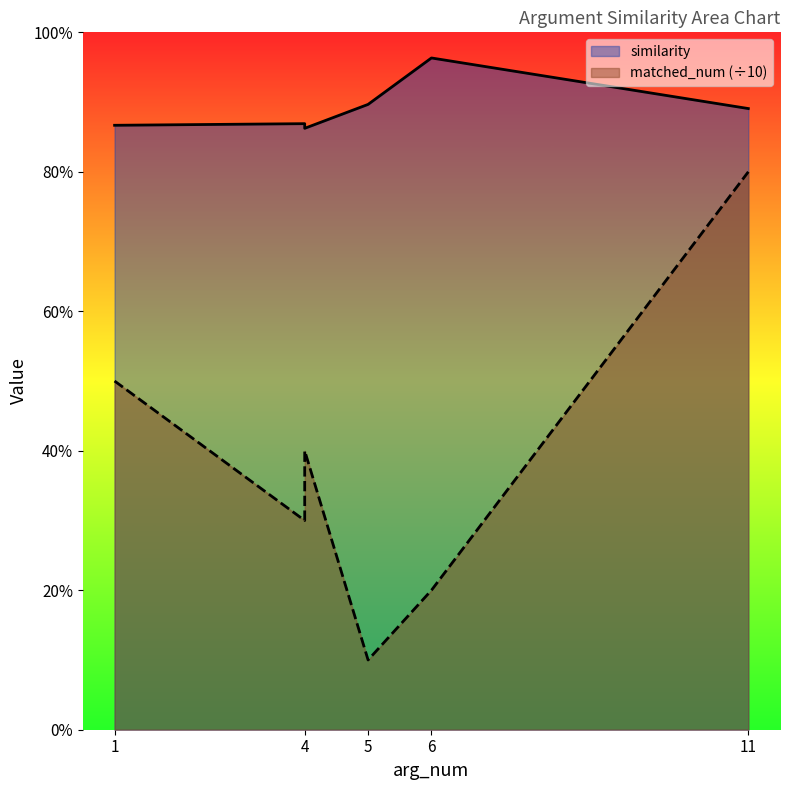

What are all the series names shown in the legend?

matched_num, similarity